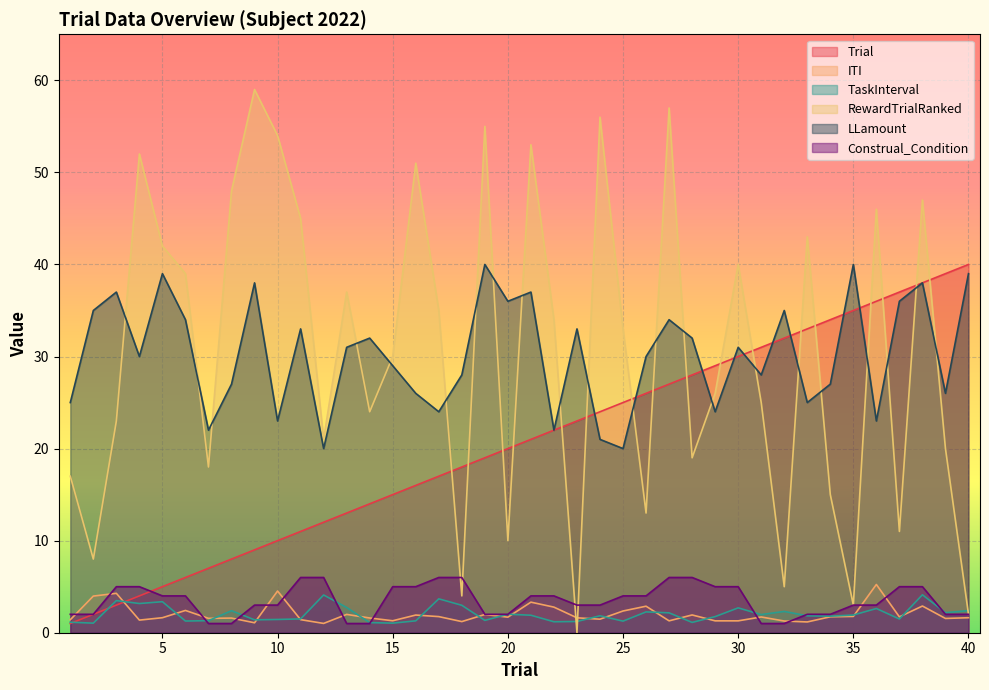

What is the sum of all RewardTrialRanked values?

1220.0